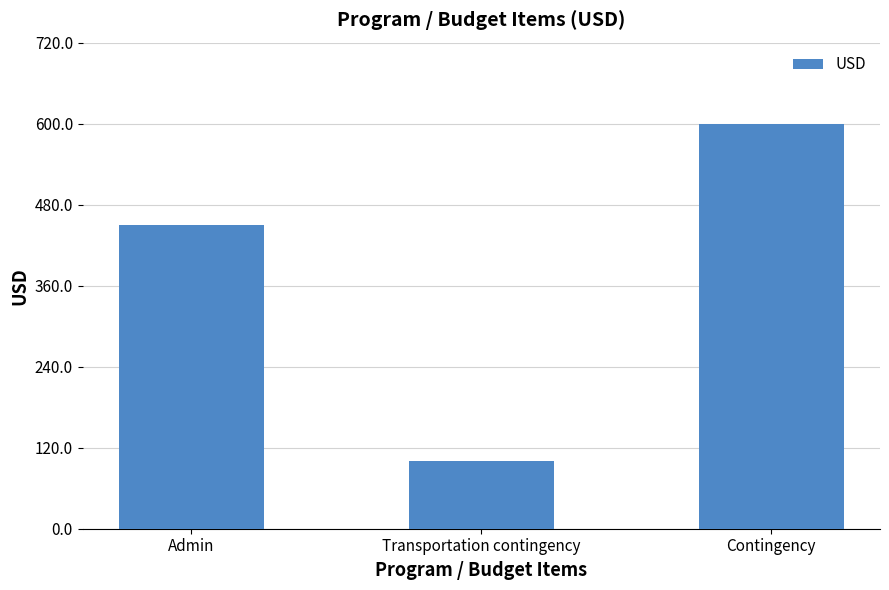

What is the sum of all values?

1150